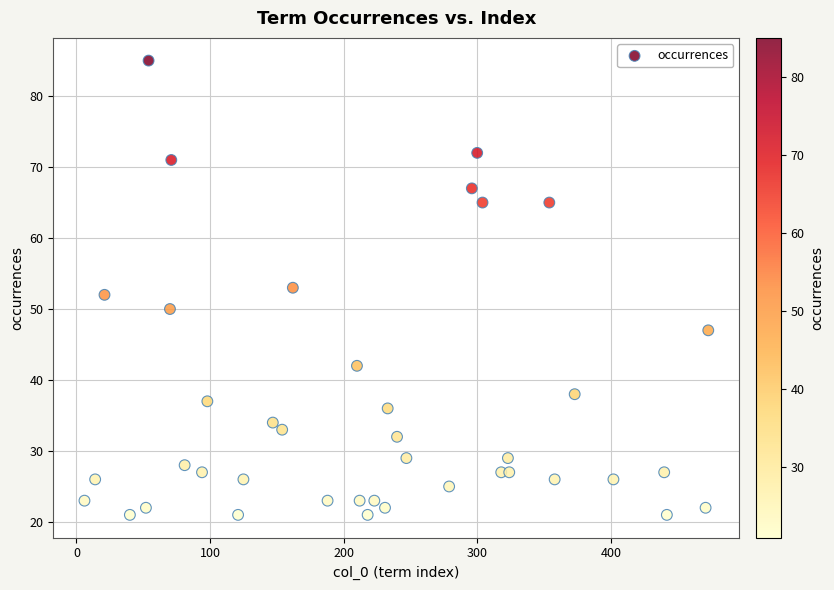

What is the range of Y values (max minus min)?

64